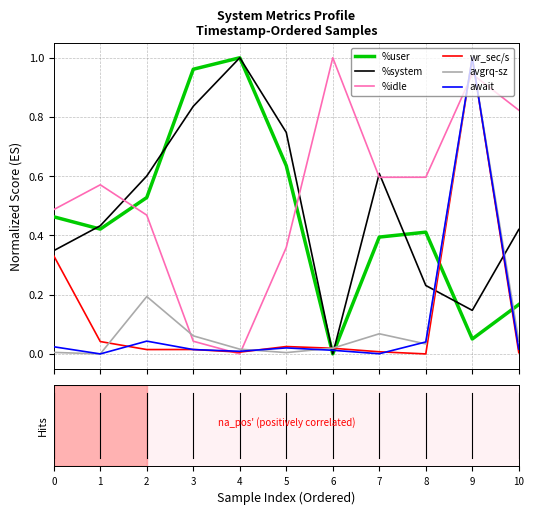

True or false: avgrq-sz and %idle cross at least once.

True